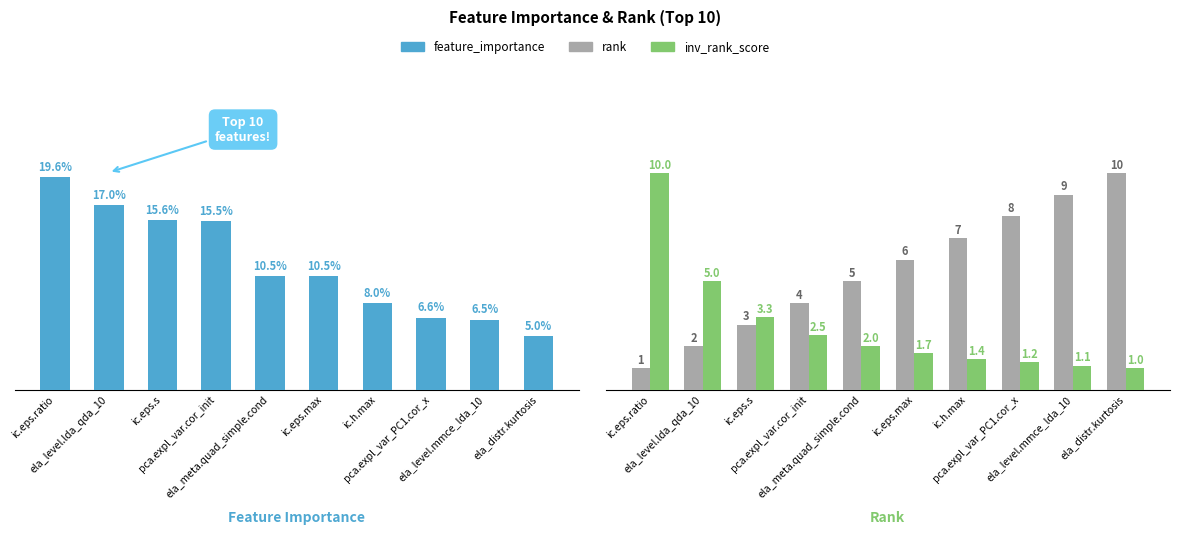

Are the bars horizontal?

No